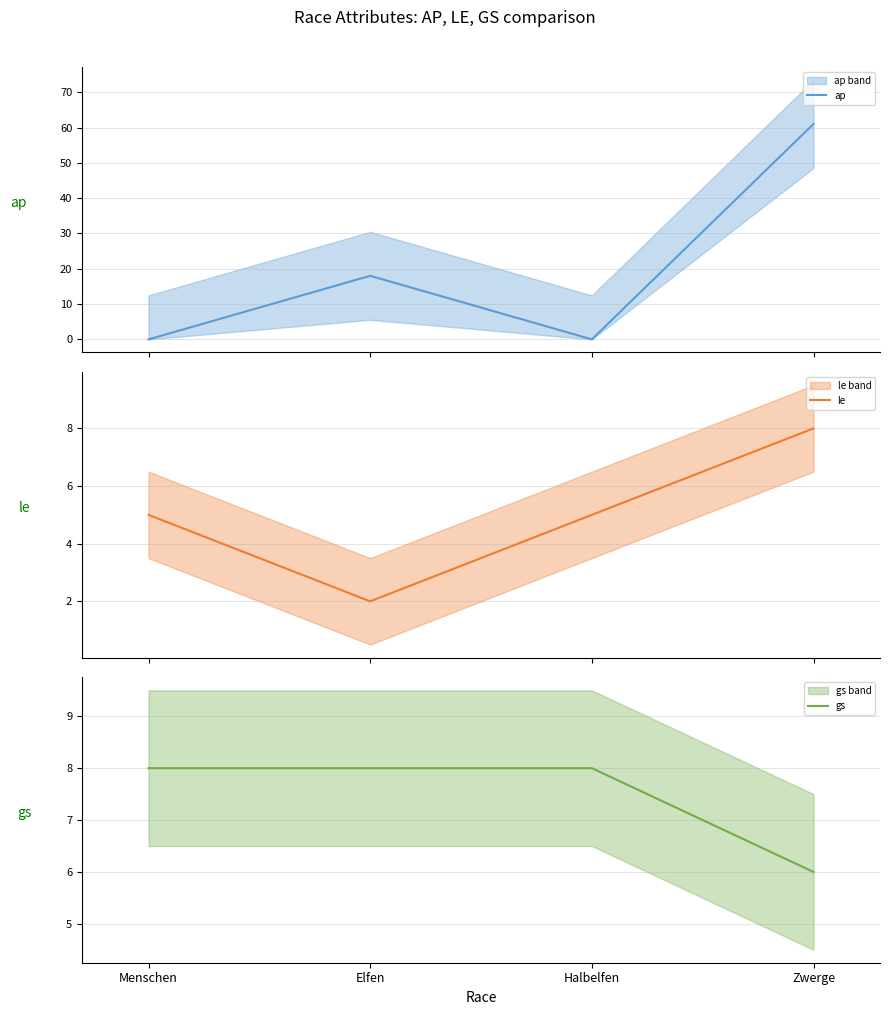

At which category is the sum across all series the highest?

Zwerge